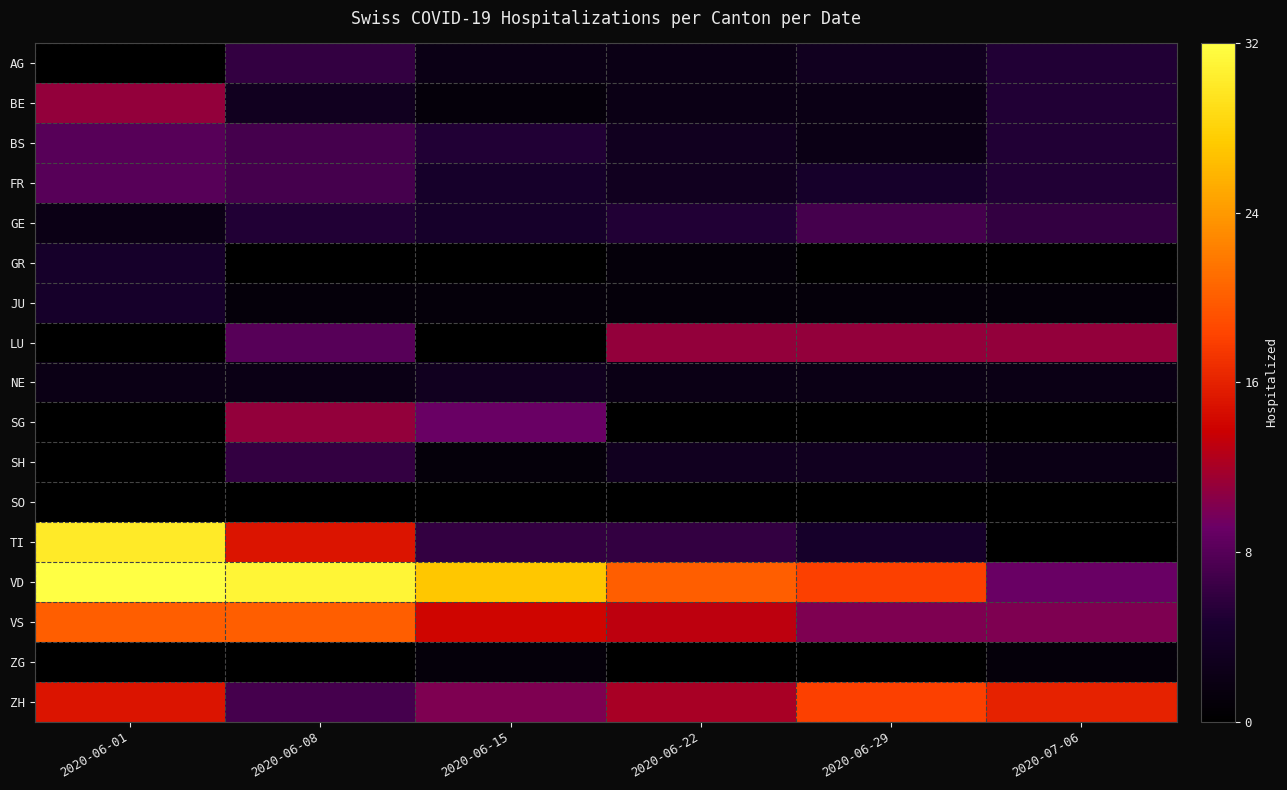

Which series has the widest spread of values?

TI